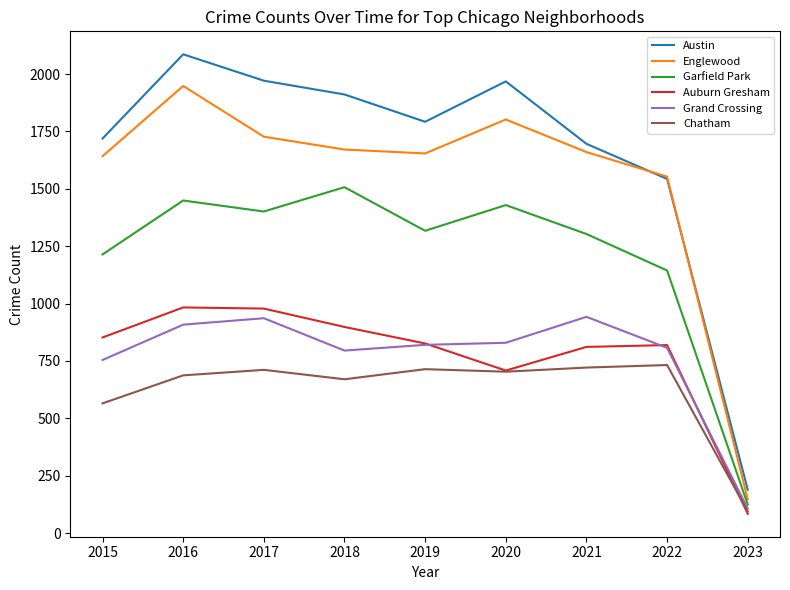

The value of Auburn Gresham at 2019 is 826. True or false?

True